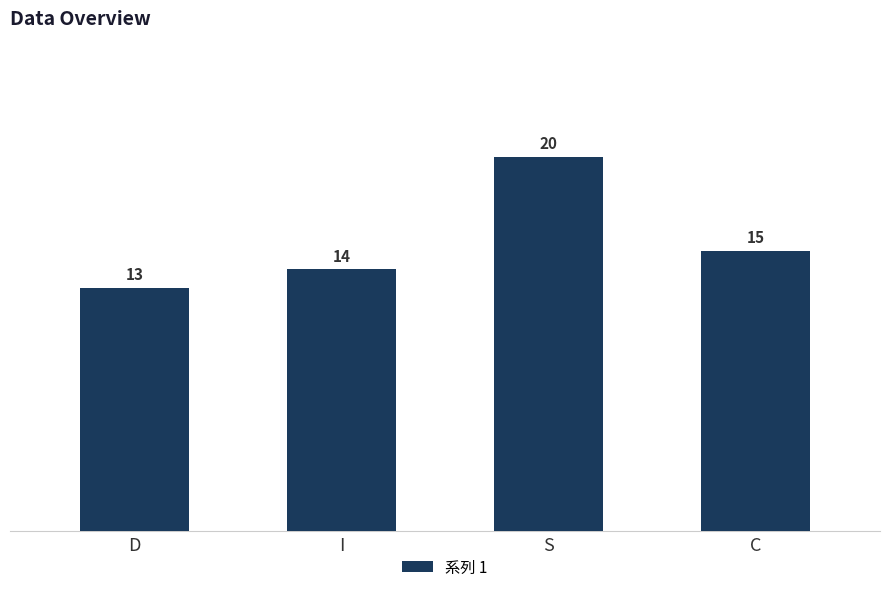

List the labels in order of value, largest first.

S, C, I, D